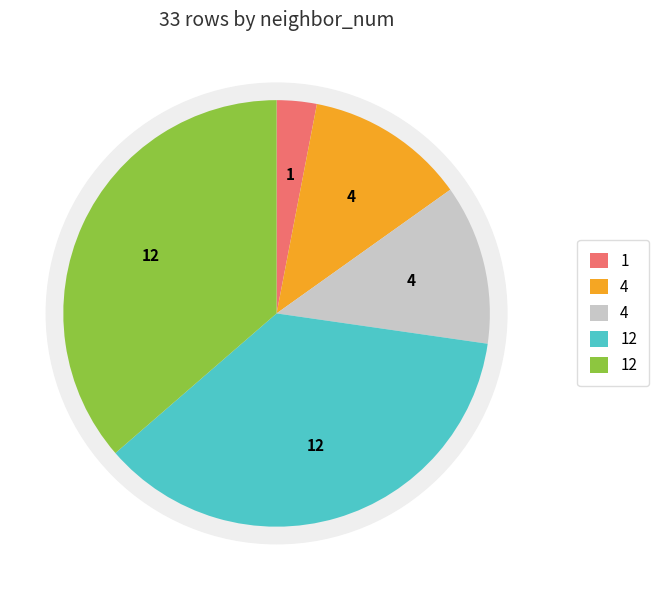

Combined, do neighbor_num=3 and neighbor_num=2 account for over 50%?

No